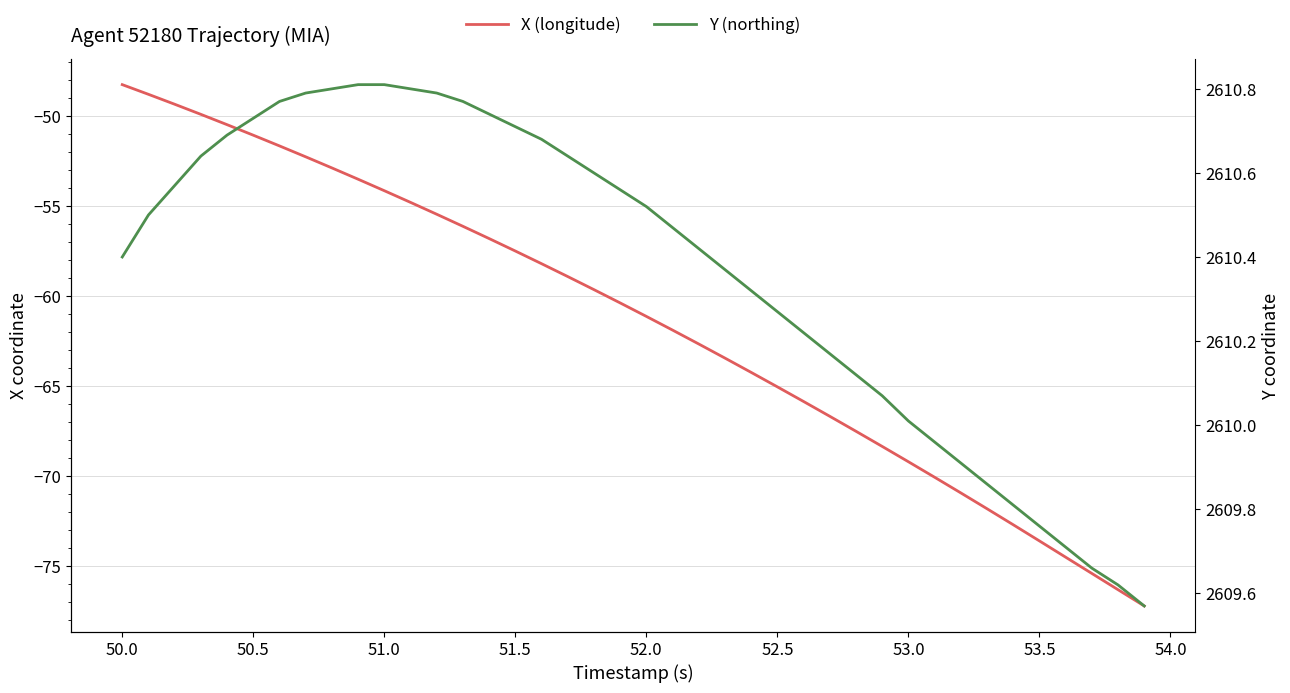

How many values in the Y (northing) series exceed 2610?

31